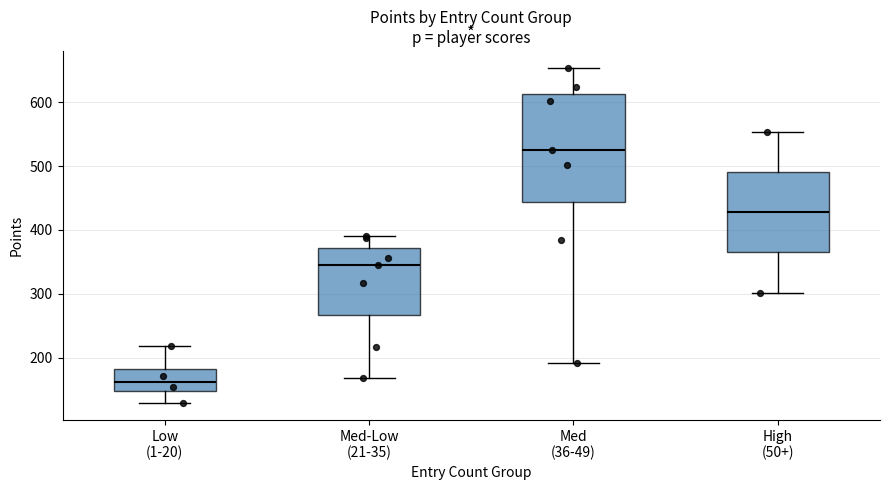

Reading left to right, transcribe this box plot: for each box, give where its median line is, the range the box spans, and where its two whiskers end, as read against the y-axis. The values are not printed on the chart, so give them approximately, as read against the axis.

Low (1-20): median 160, box 150 to 180, whiskers 130 to 220
Med-Low (21-35): median 350, box 270 to 370, whiskers 170 to 390
Med (36-49): median 530, box 440 to 610, whiskers 190 to 650
High (50+): median 430, box 360 to 490, whiskers 300 to 550